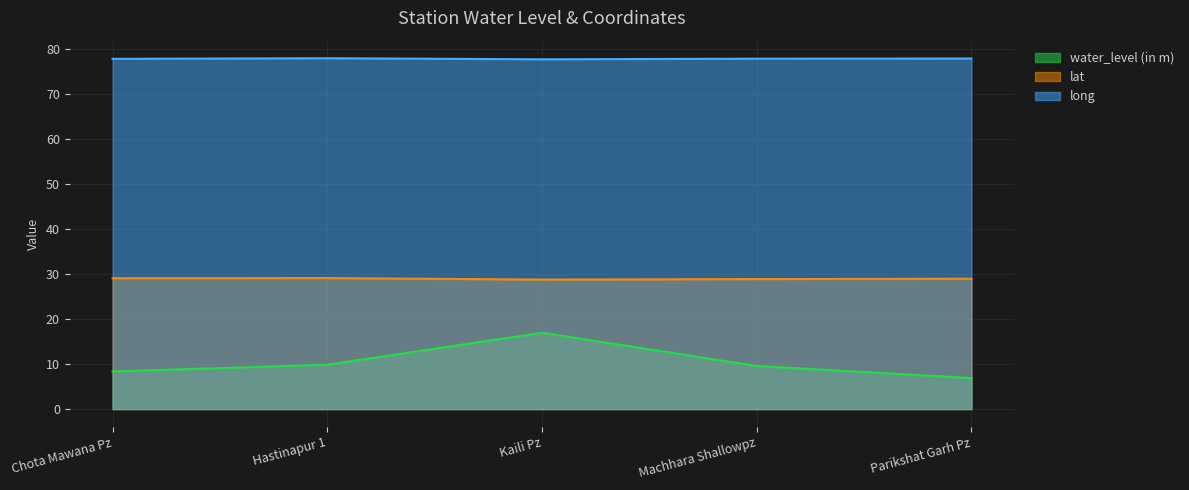

Where is long nearest to the value 77?

Kaili Pz